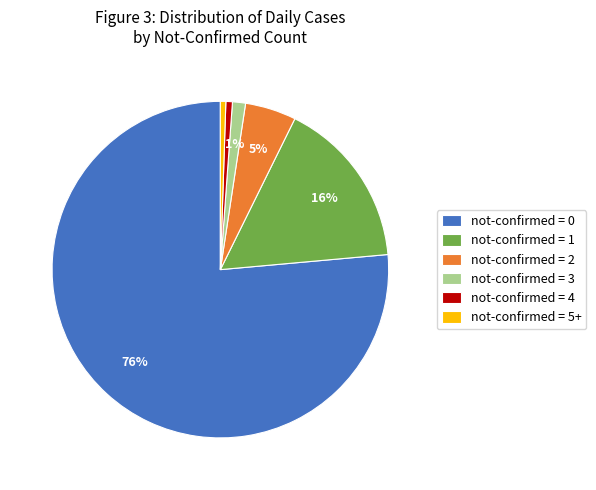

Is the sum of not-confirmed = 2 and not-confirmed = 0 greater than half?

Yes